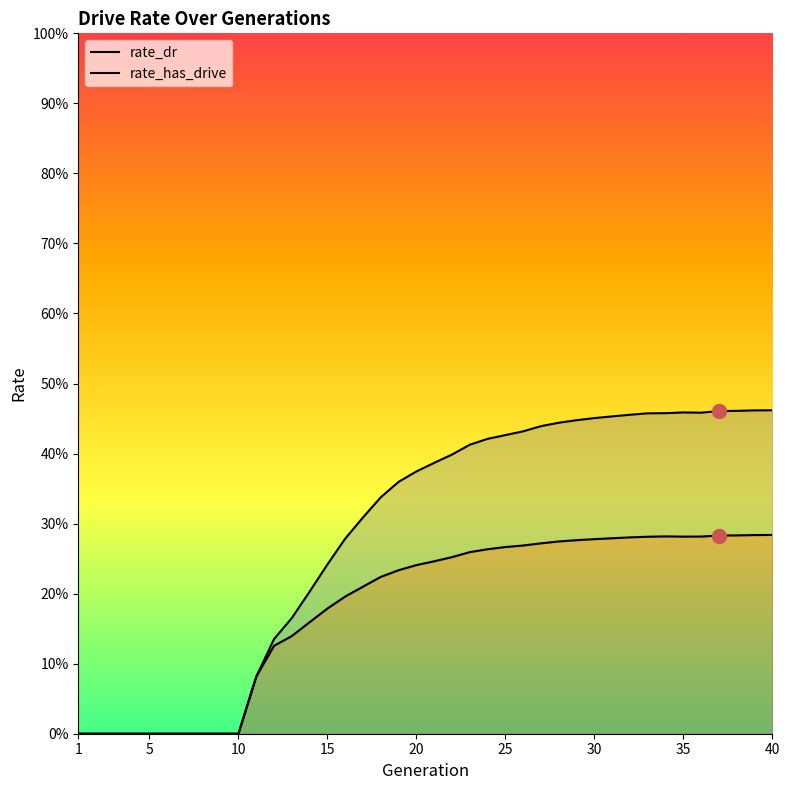

At which category is the sum across all series the highest?

40